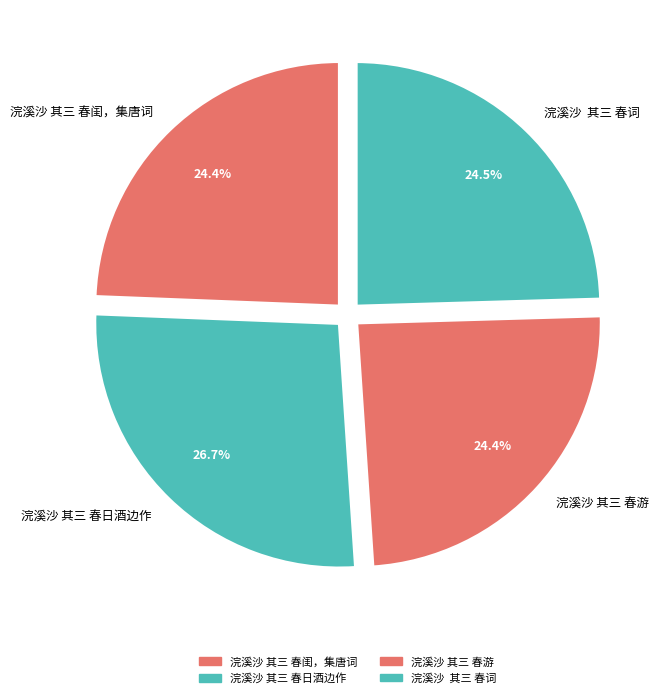

What percentage is the 浣溪沙 其三 春游 slice, to the nearest percent?

24%